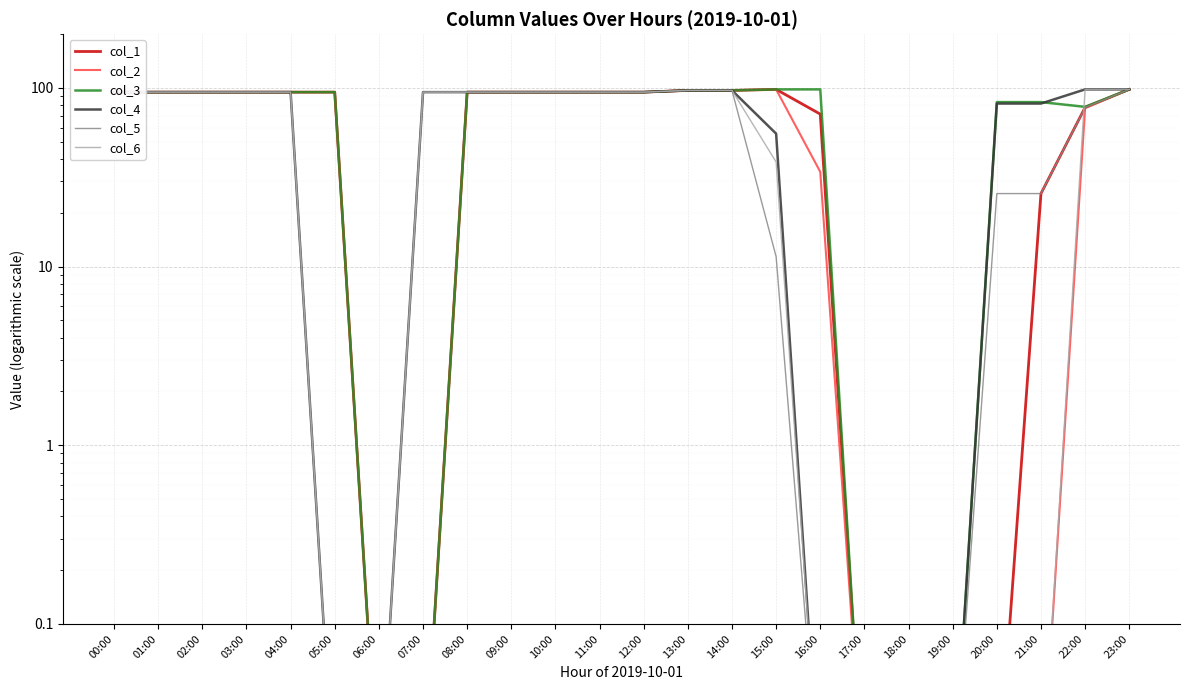

What are all the series names shown in the legend?

col_1, col_2, col_3, col_4, col_5, col_6